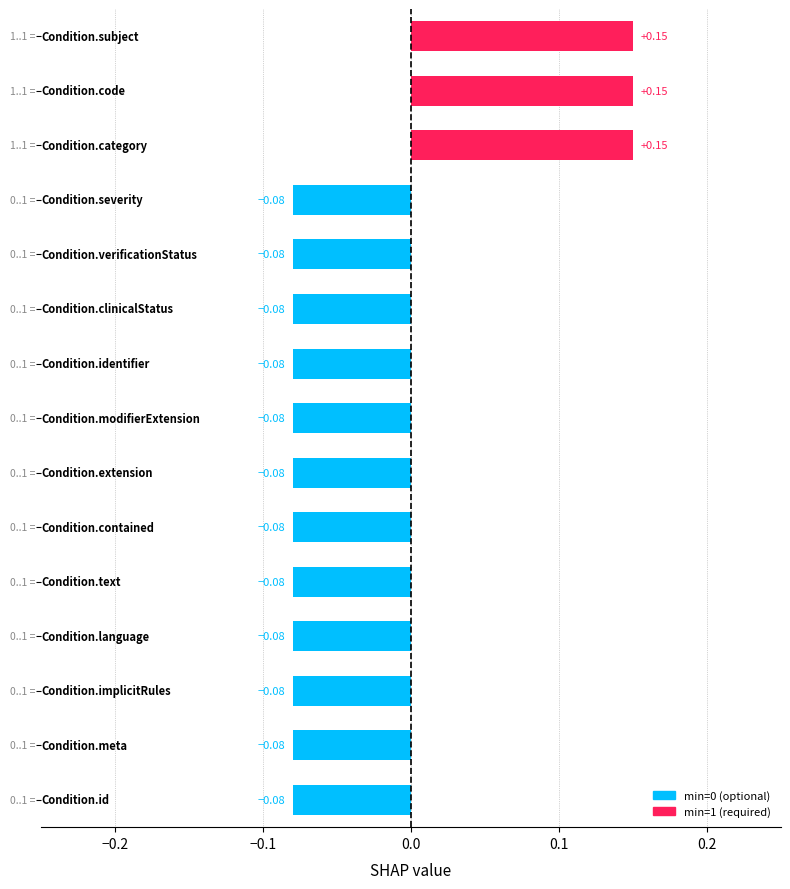

Are the bars horizontal?

Yes